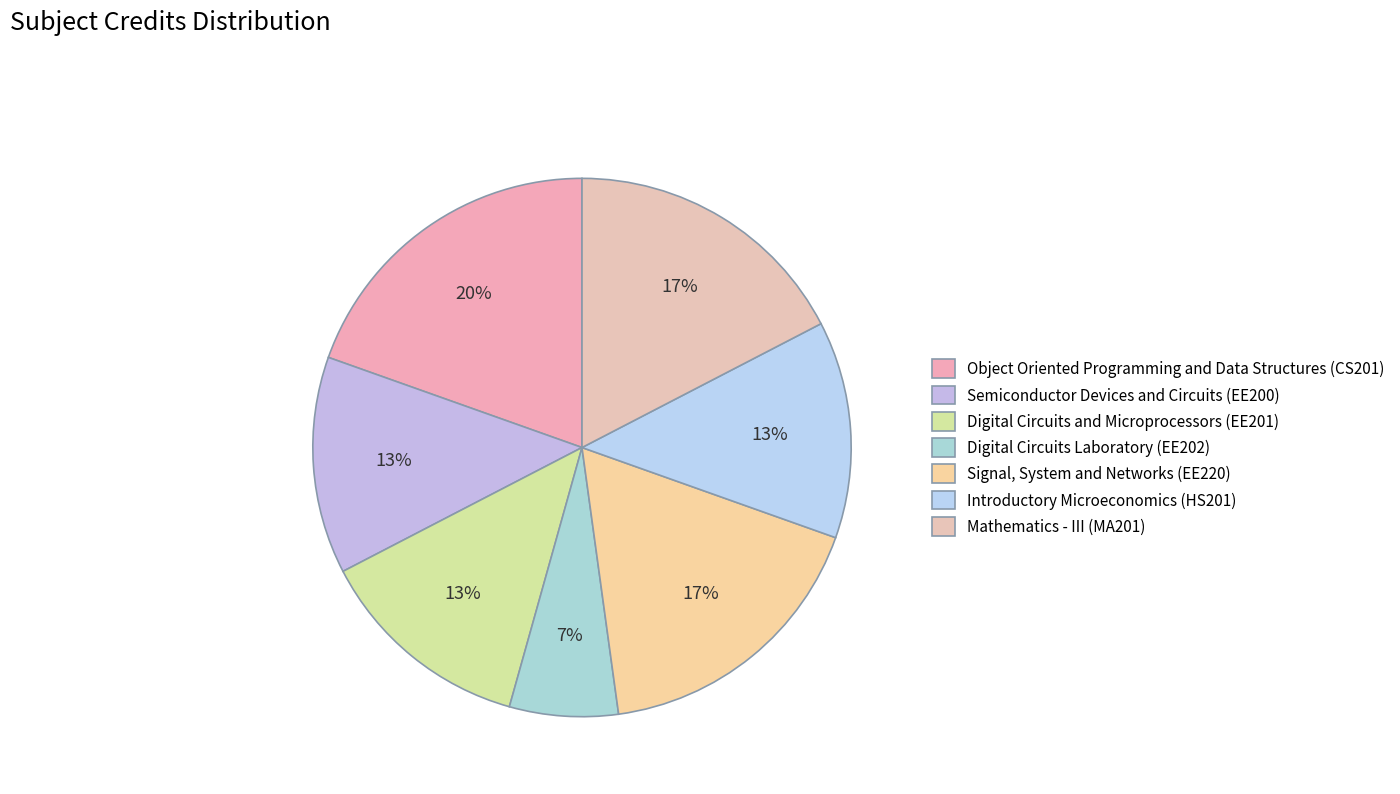

Rank the categories by value from highest to lowest.

Object Oriented Programming and Data Structures (CS201), Signal, System and Networks (EE220), Mathematics - III (MA201), Semiconductor Devices and Circuits (EE200), Digital Circuits and Microprocessors (EE201), Introductory Microeconomics (HS201), Digital Circuits Laboratory (EE202)